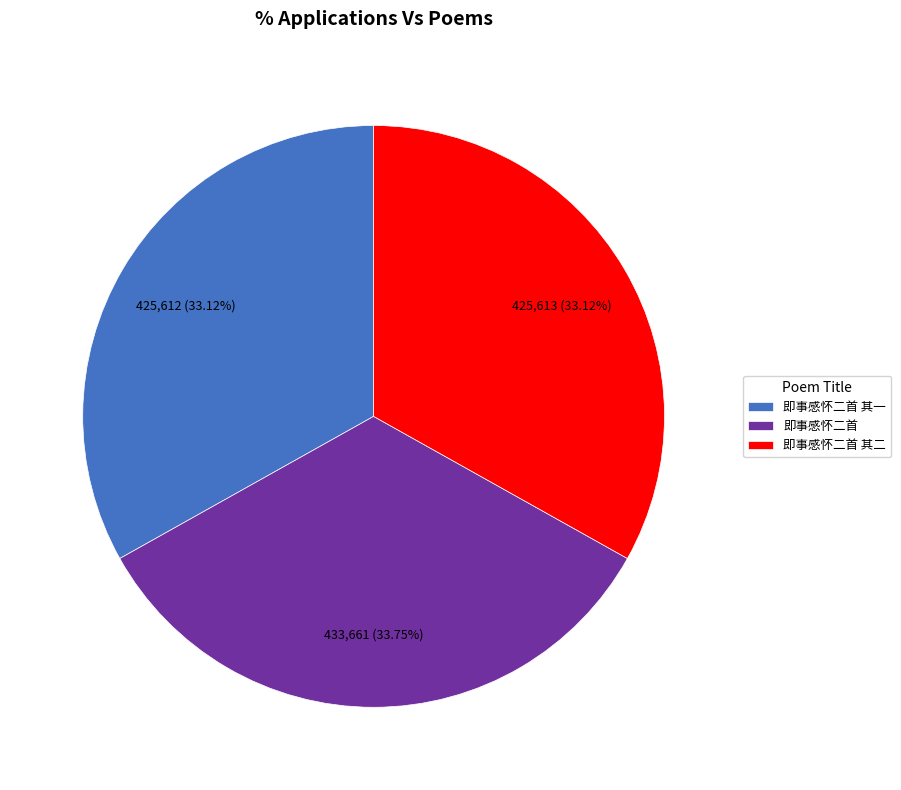

What is the largest slice in the pie chart?

即事感怀二首